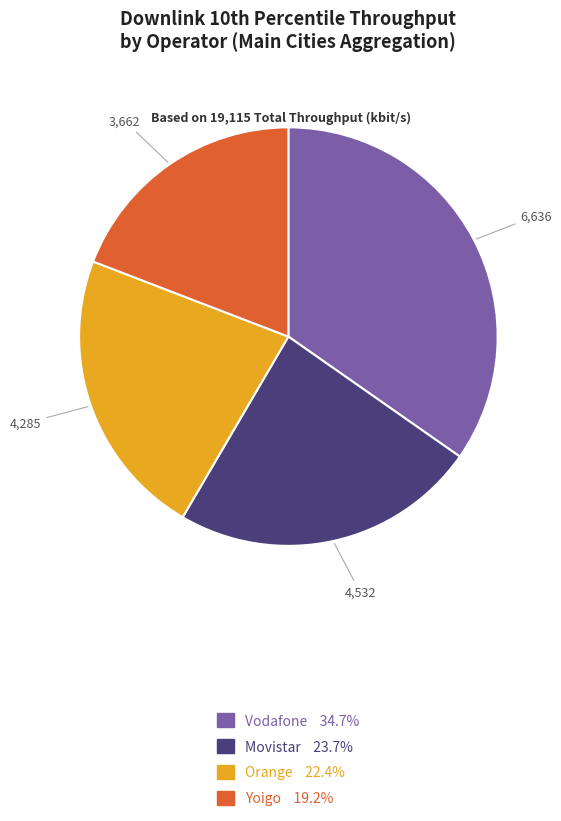

The Movistar slice represents 18% of the pie. True or false?

False